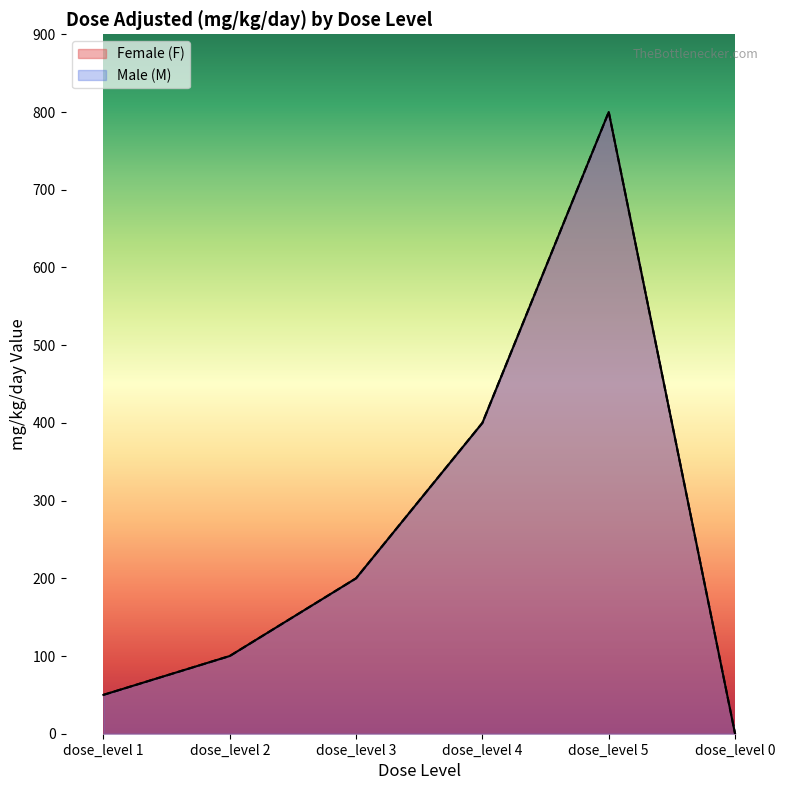

In Female (F), how many points are higher than both neighbors (excluding endpoints)?

1